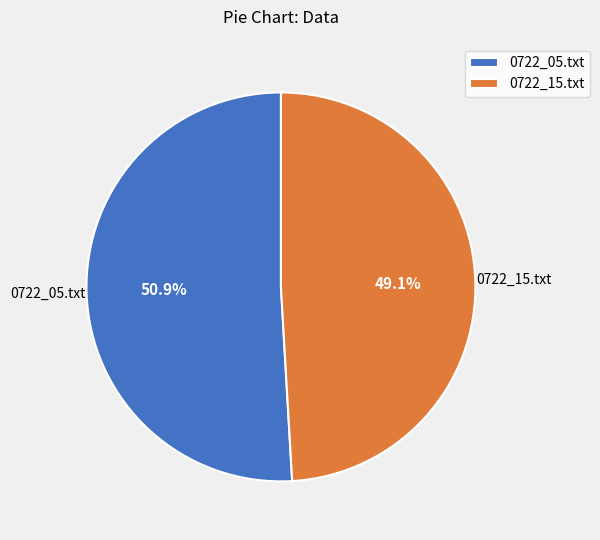

What is the majority slice?

0722_05.txt